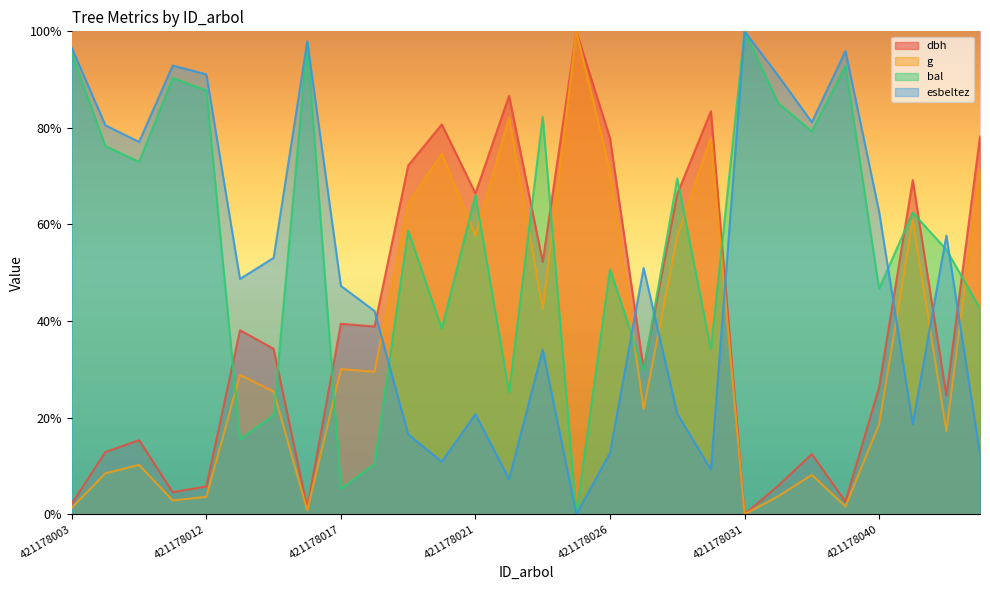

Reading right to left, what are all the values shown in this chart?

dbh: 421178044=78.2	421178042=24.6	421178041=69.2	421178040=26.3	421178037=2.6	421178036=12.5	421178034=5.9	421178031=0.0	421178029=83.5	421178028=66.3	421178027=30.1	421178026=77.9	421178025=100.0	421178024=52.3	421178022=86.7	421178021=66.4	421178020=80.7	421178019=72.2	421178018=38.9	421178017=39.5	421178016=1.3	421178014=34.3	421178013=38.1	421178012=5.8	421178010=4.6	421178009=15.3	421178004=12.9	421178003=2.2
g: 421178044=71.6	421178042=17.3	421178041=60.8	421178040=18.7	421178037=1.6	421178036=8.2	421178034=3.7	421178031=0.0	421178029=78.1	421178028=57.6	421178027=21.8	421178026=71.1	421178025=100.0	421178024=42.5	421178022=82.1	421178021=57.7	421178020=74.6	421178019=64.4	421178018=29.5	421178017=30.0	421178016=0.8	421178014=25.4	421178013=28.8	421178012=3.6	421178010=2.8	421178009=10.2	421178004=8.5	421178003=1.3
bal: 421178044=42.6	421178042=54.8	421178041=62.5	421178040=46.7	421178037=92.9	421178036=79.3	421178034=85.1	421178031=100.0	421178029=34.1	421178028=69.5	421178027=29.8	421178026=50.7	421178025=0.0	421178024=82.3	421178022=25.2	421178021=66.1	421178020=38.4	421178019=58.7	421178018=10.4	421178017=5.3	421178016=97.7	421178014=20.5	421178013=15.5	421178012=87.8	421178010=90.3	421178009=73.0	421178004=76.2	421178003=95.3
esbeltez: 421178044=12.5	421178042=57.7	421178041=18.7	421178040=62.7	421178037=95.9	421178036=81.2	421178034=90.8	421178031=100.0	421178029=9.2	421178028=20.8	421178027=51.0	421178026=12.7	421178025=0.0	421178024=34.1	421178022=7.3	421178021=20.7	421178020=10.9	421178019=16.6	421178018=42.1	421178017=47.3	421178016=97.9	421178014=53.1	421178013=48.7	421178012=91.1	421178010=92.9	421178009=77.1	421178004=80.5	421178003=96.6